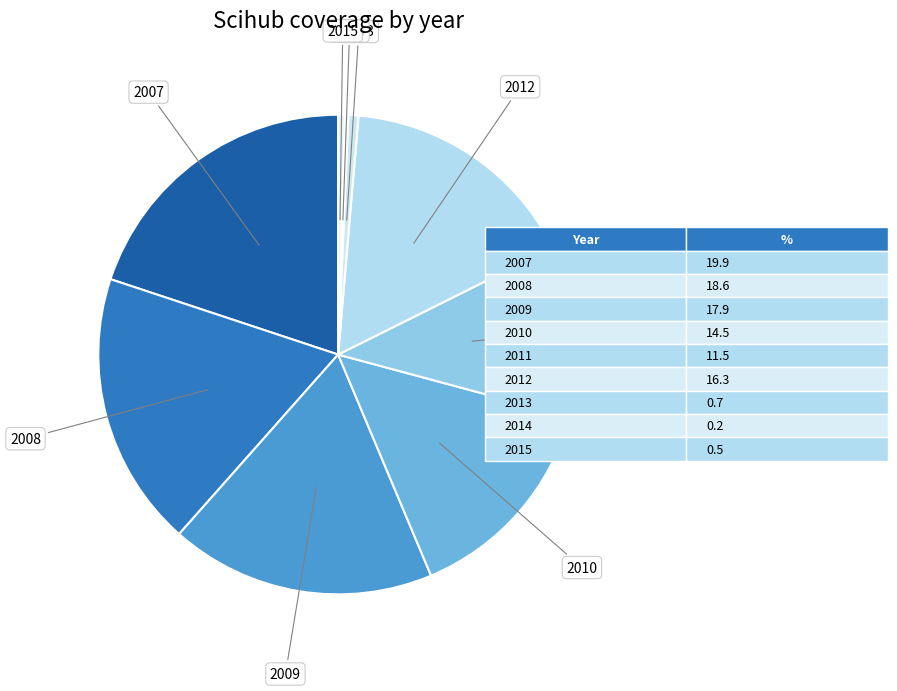

What is the largest slice in the pie chart?

2007